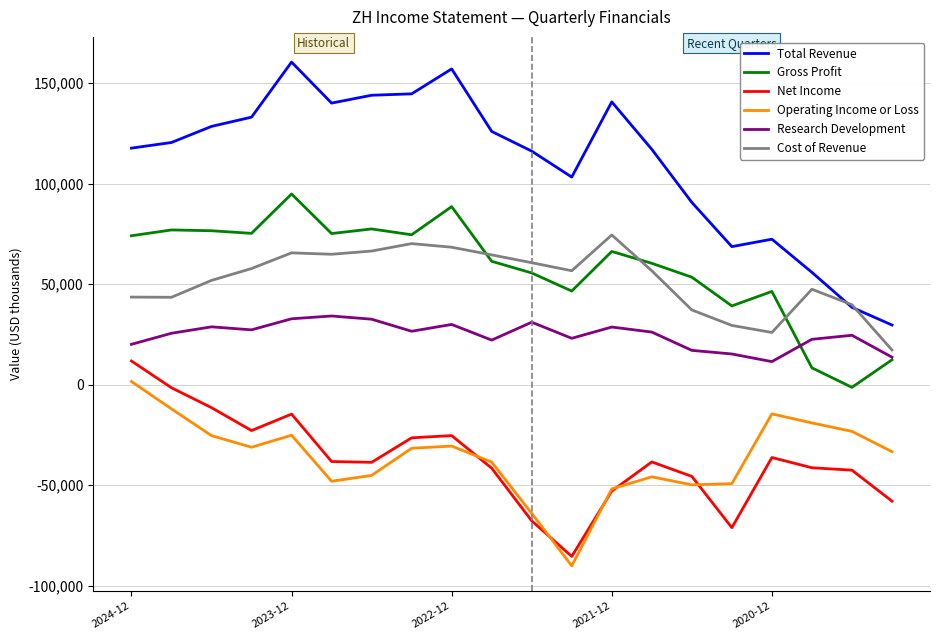

What is the greatest value displayed?

160500